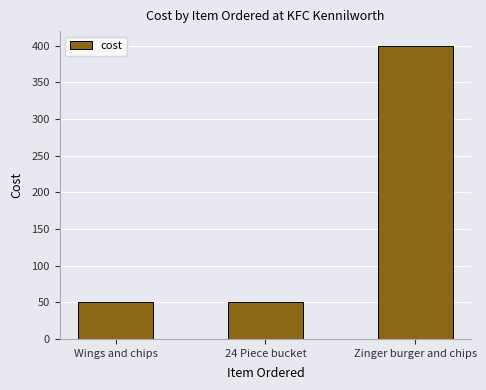

What is the change in value from 24 Piece bucket to Zinger burger and chips?

+350